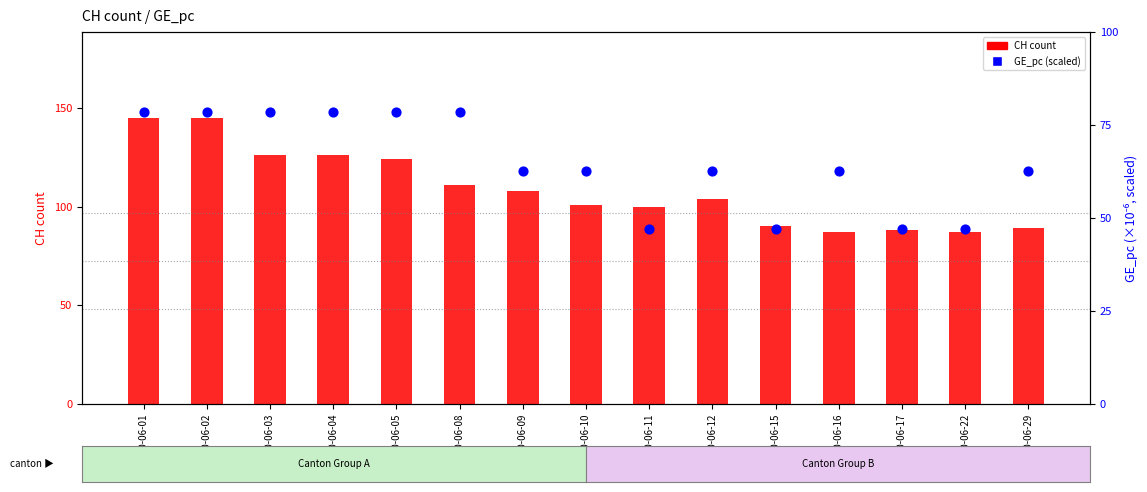

What are all the series names shown in the legend?

CH (count), GE_pc (scaled)